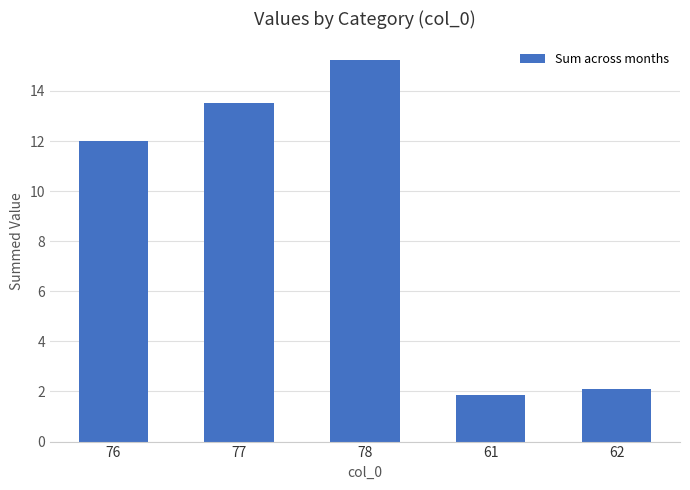

What is the sum of all values?

44.7